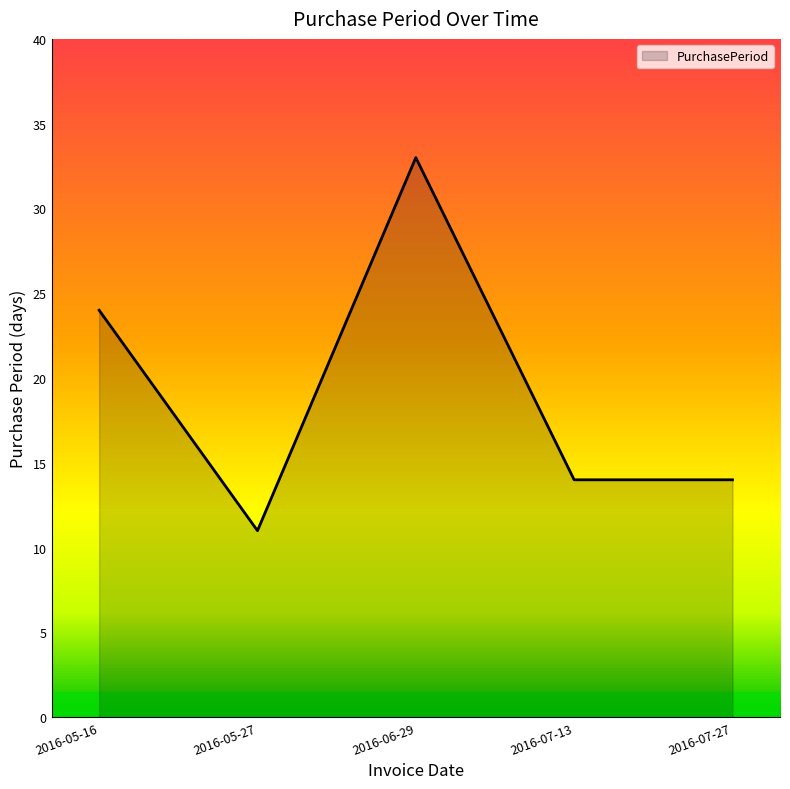

Reading left to right, transcribe all the data shown in this chart.

2016-05-16=24	2016-05-27=11	2016-06-29=33	2016-07-13=14	2016-07-27=14